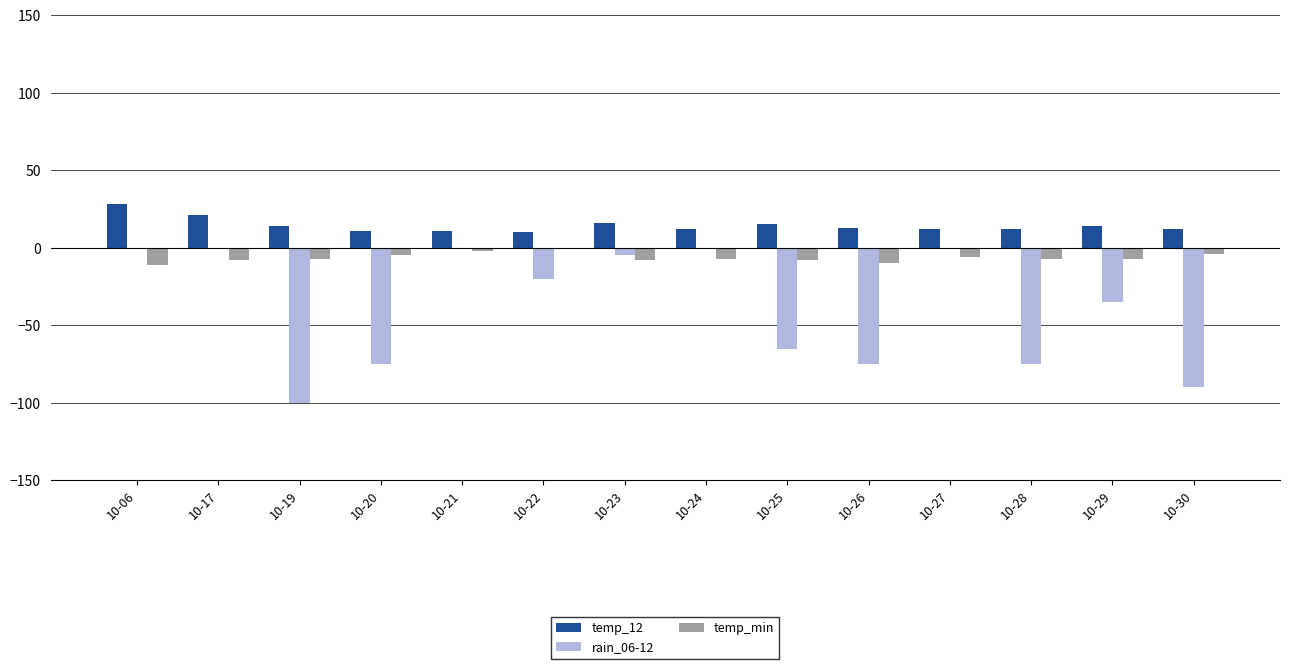

What is the average value of the rain_06-12 series?

-39